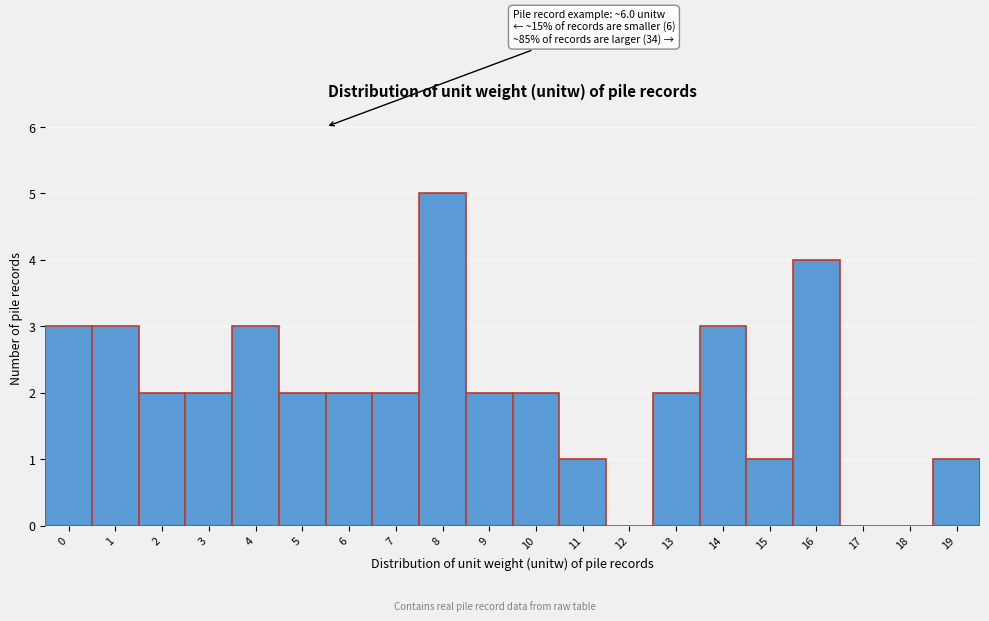

Reading right to left, list all the values displayed in this chart.

19=1	18=0	17=0	16=4	15=1	14=3	13=2	12=0	11=1	10=2	9=2	8=5	7=2	6=2	5=2	4=3	3=2	2=2	1=3	0=3